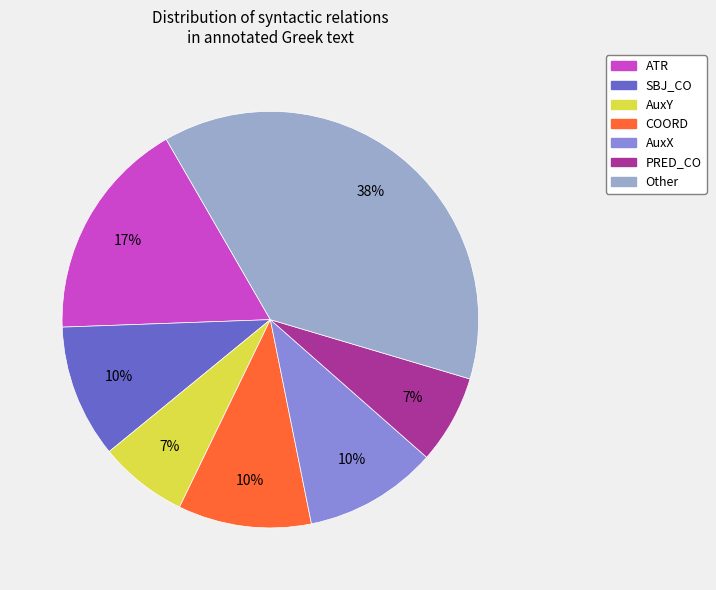

Does any single category account for the majority?

No